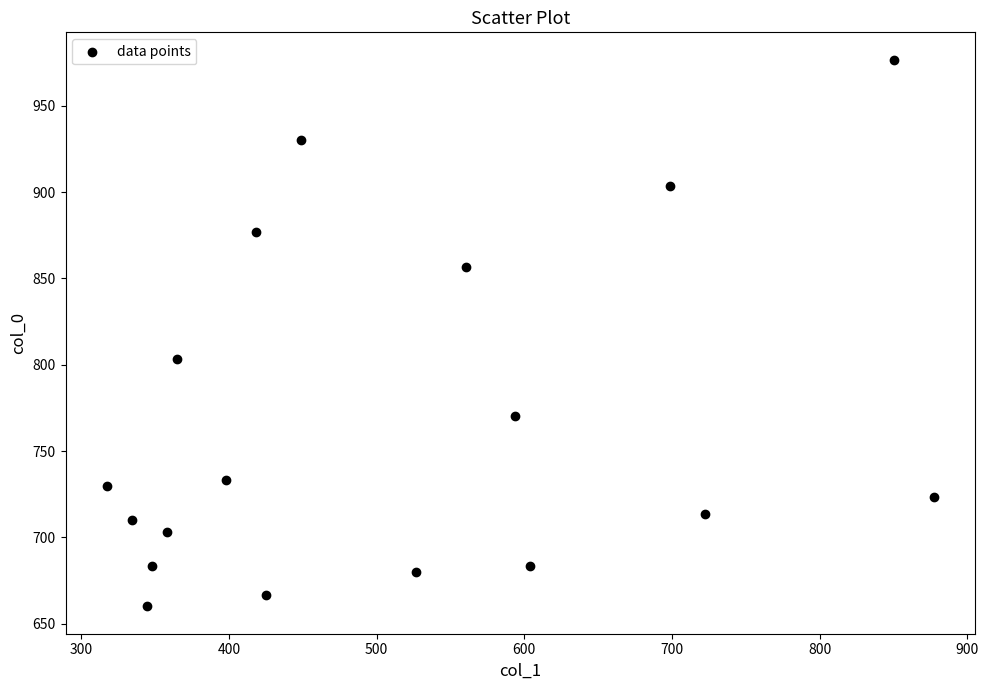

What is the range of Y values (max minus min)?

316.7